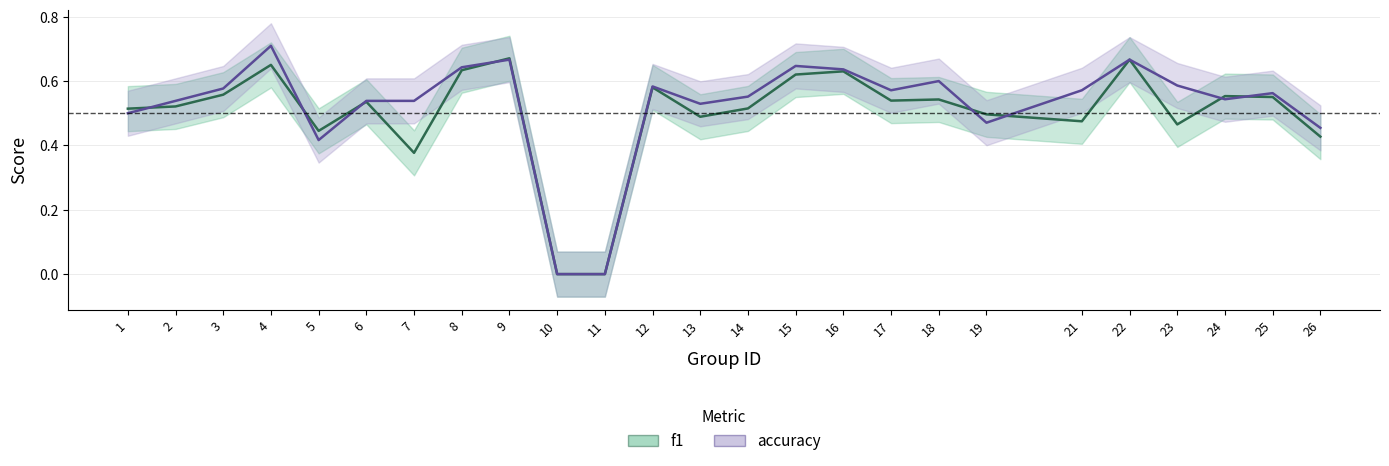

Read the f1 value at 25.

0.6